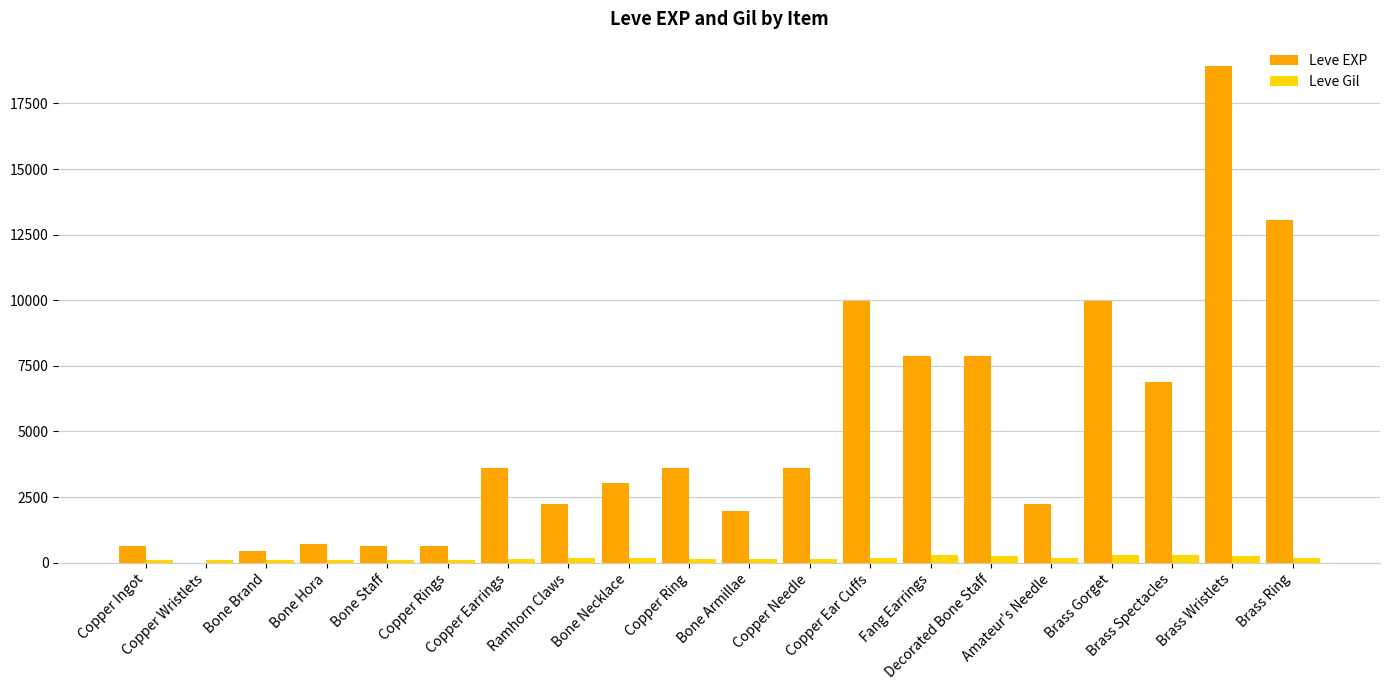

Count the number of data series in this chart.

2